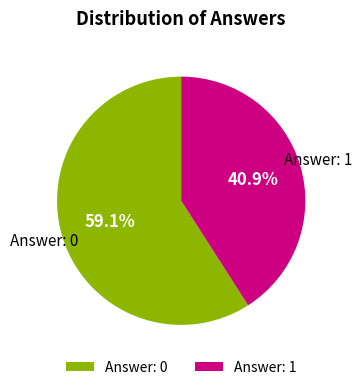

What is the ratio of the value at Answer: 0 to the value at Answer: 1?

1.4